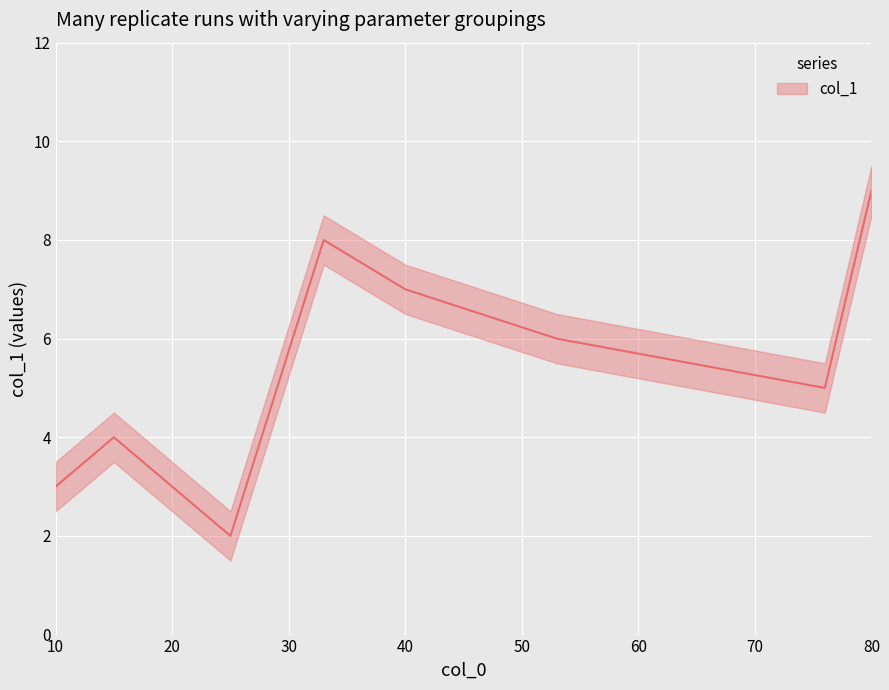

Which has a higher value, 33 or 80?

80